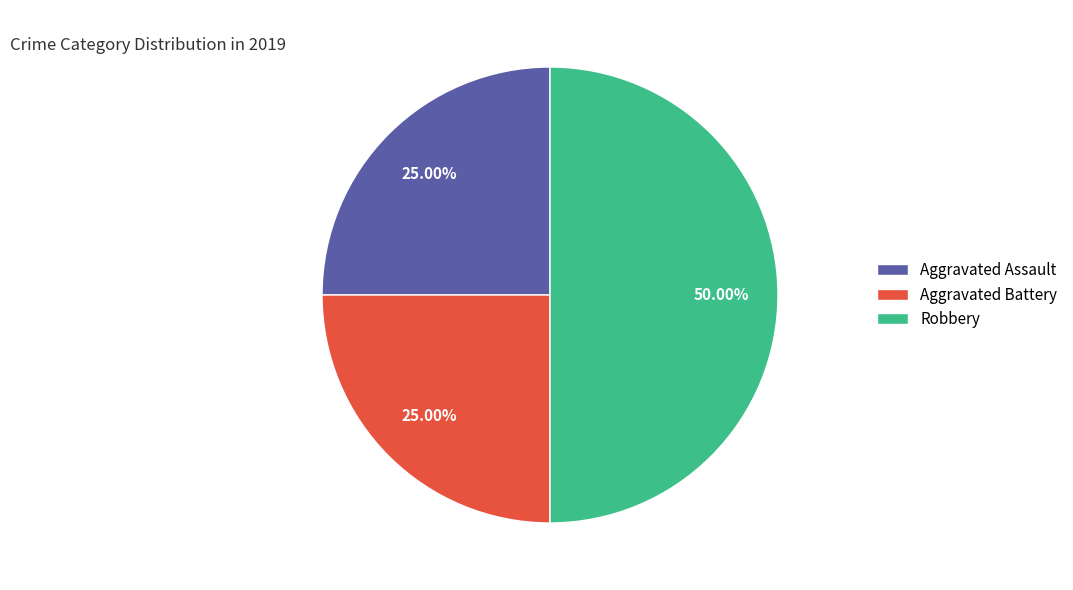

Does Aggravated Battery account for over 50% of the chart?

No